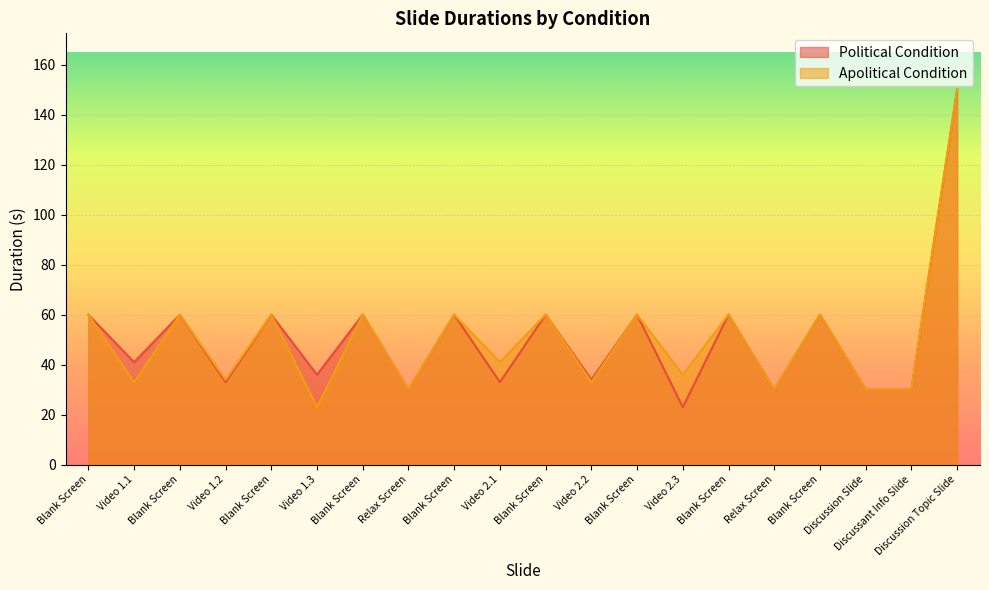

Which series has the widest spread of values?

Political Condition